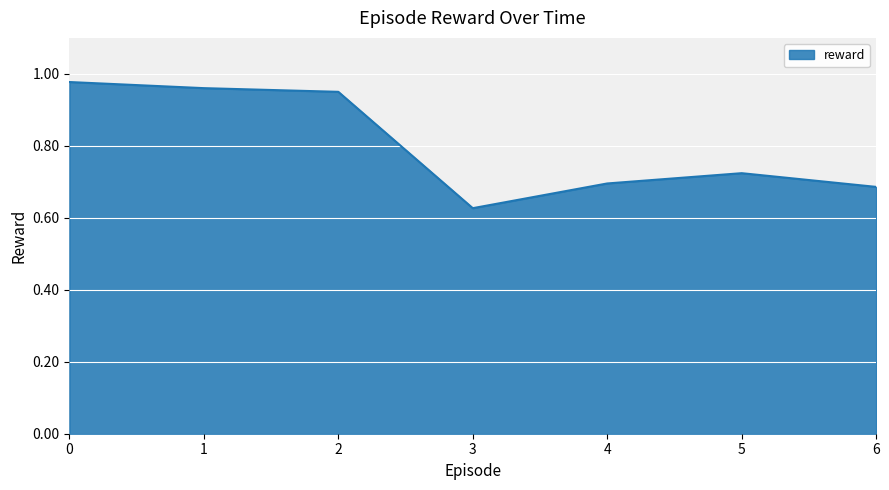

How many distinct data groups are displayed?

1